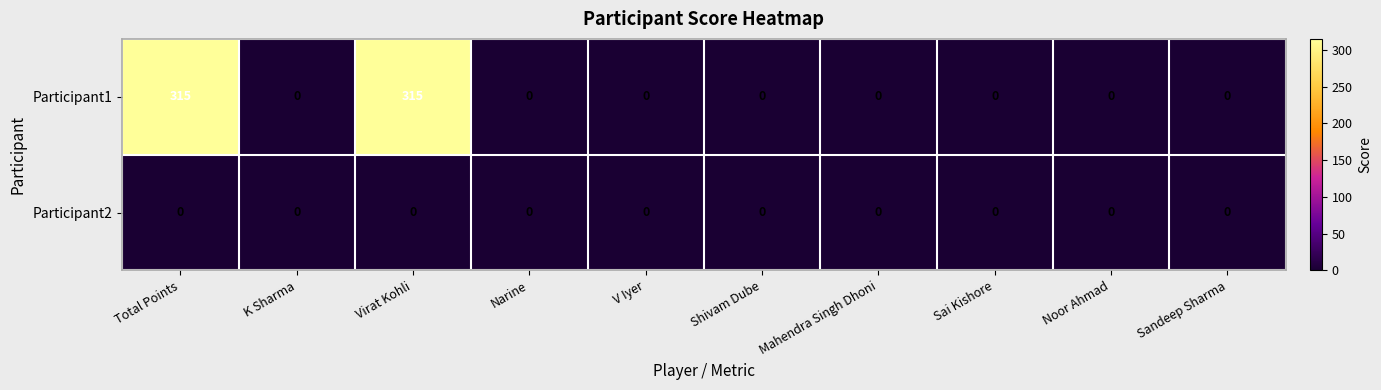

Rank the series by their maximum value, from lowest to highest.

Participant2, Participant1